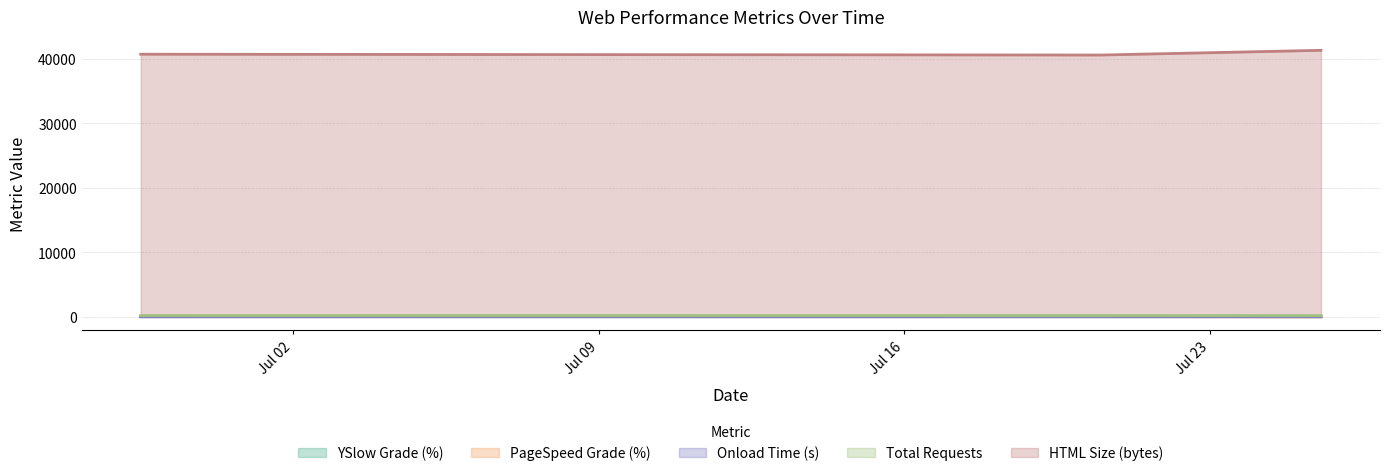

At how many categories does at least one series exceed 26504?

3